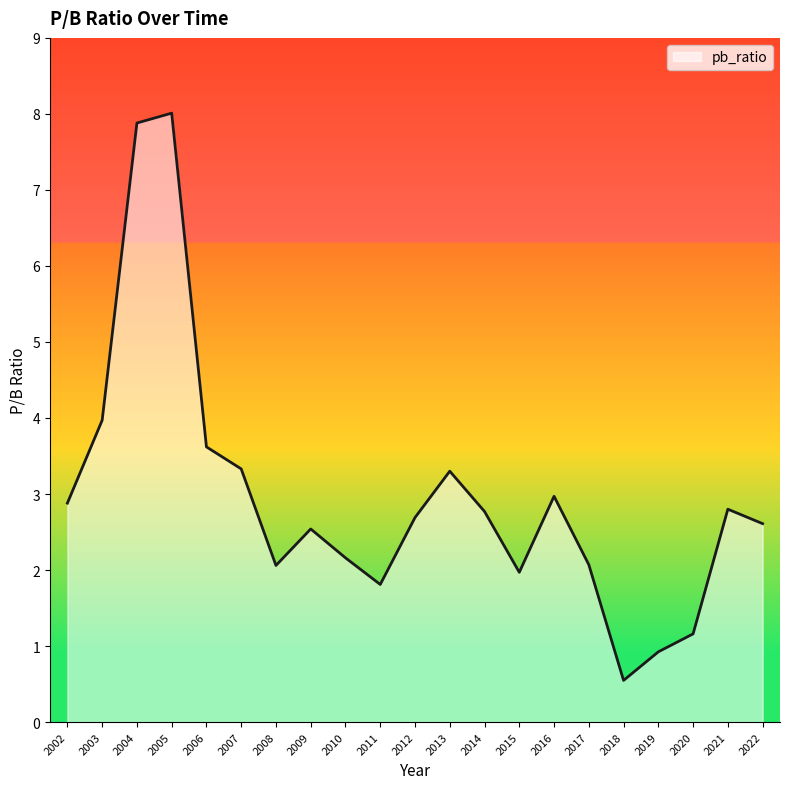

Reading left to right, extract all data points from this chart.

2.9	4.0	7.9	8.0	3.6	3.3	2.1	2.5	2.2	1.8	2.7	3.3	2.8	2.0	3.0	2.1	0.5	0.9	1.2	2.8	2.6